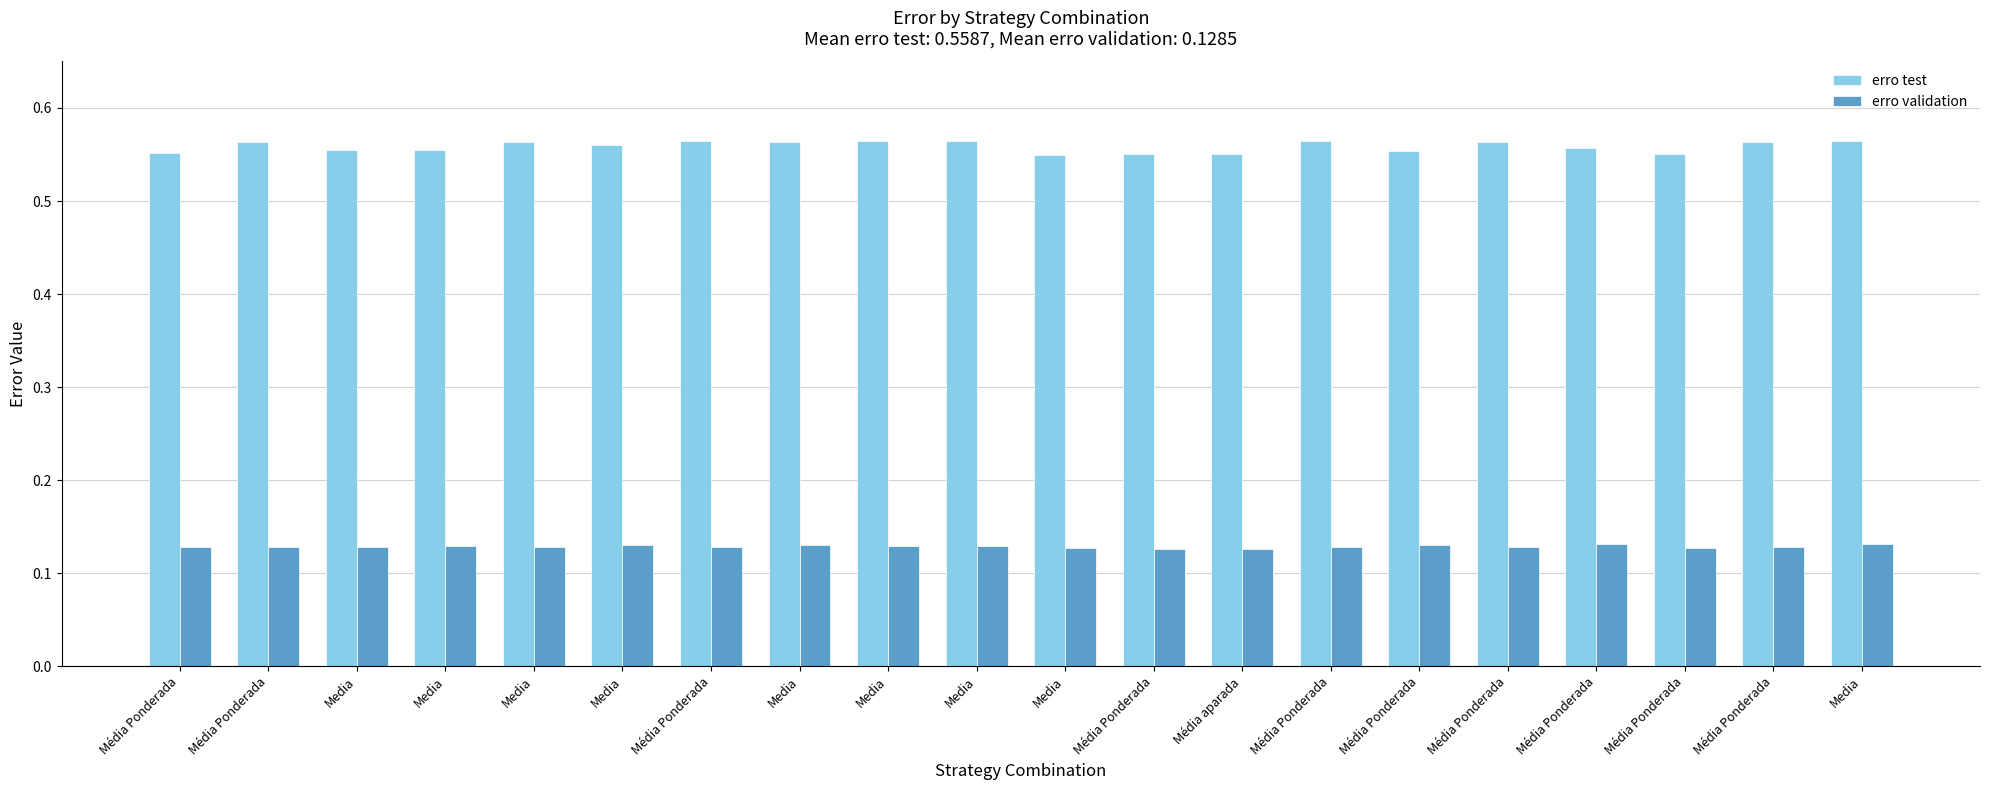

Which series has the largest total across all categories?

erro test